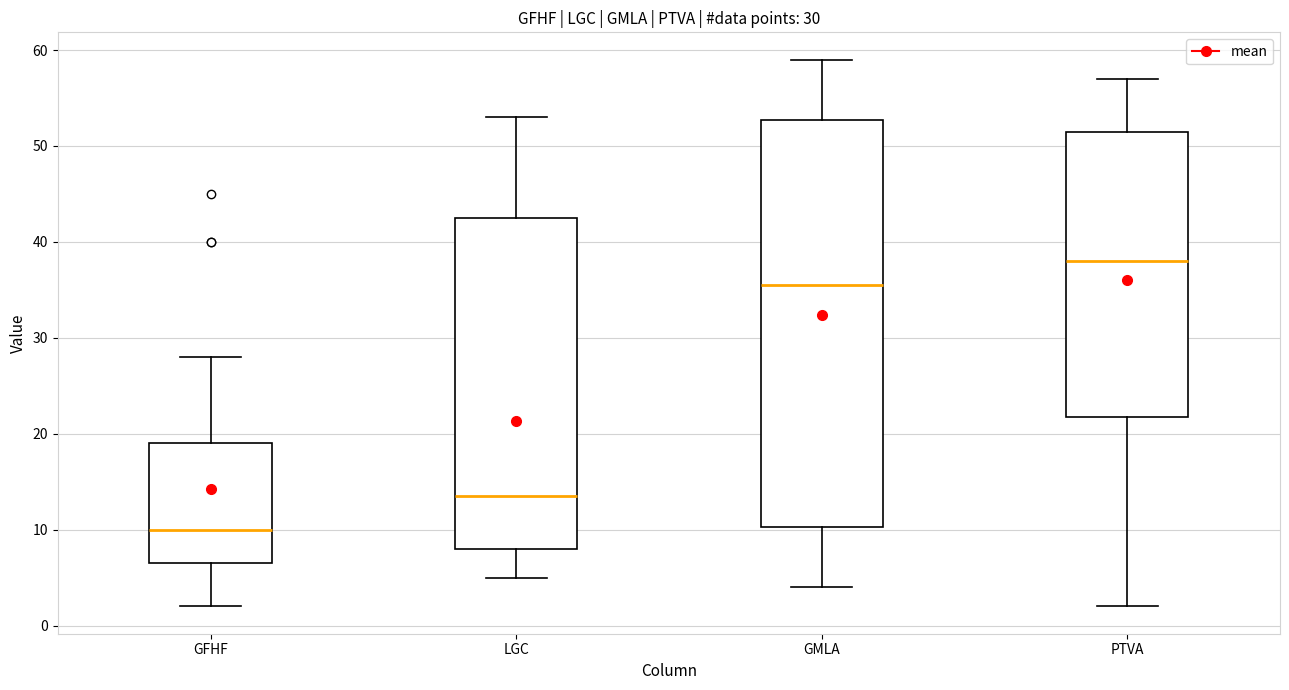

Which box's median line is the highest?

PTVA